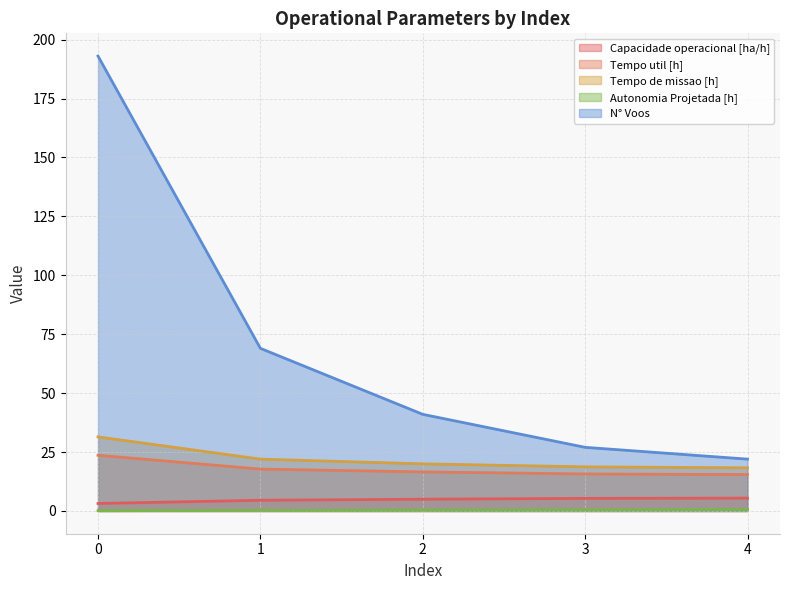

Is it true that Tempo de missao [h] equals 52.9 at 0?

False